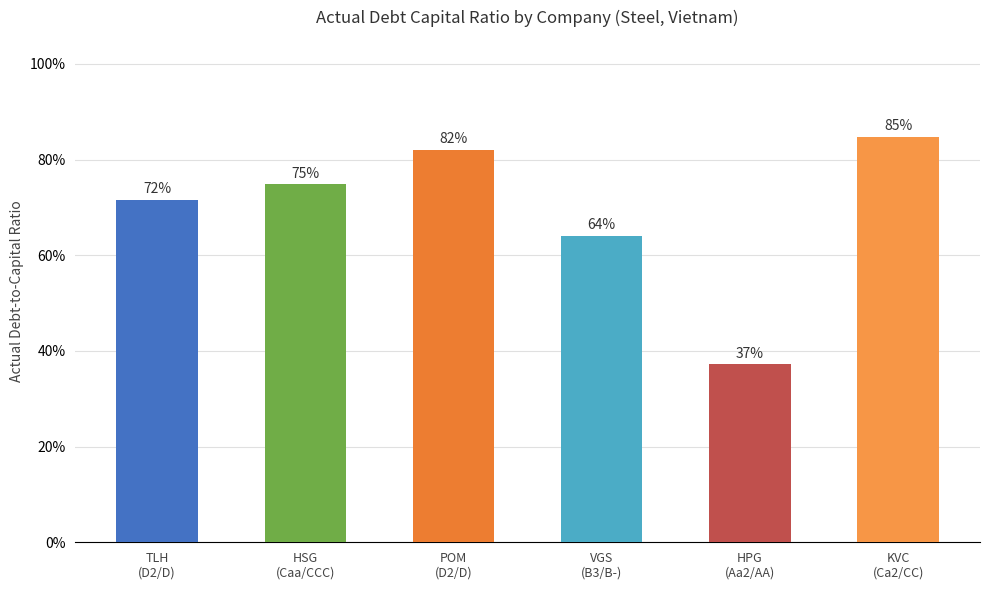

Which category has the lowest value across all series?

HPG
(Aa2/AA)